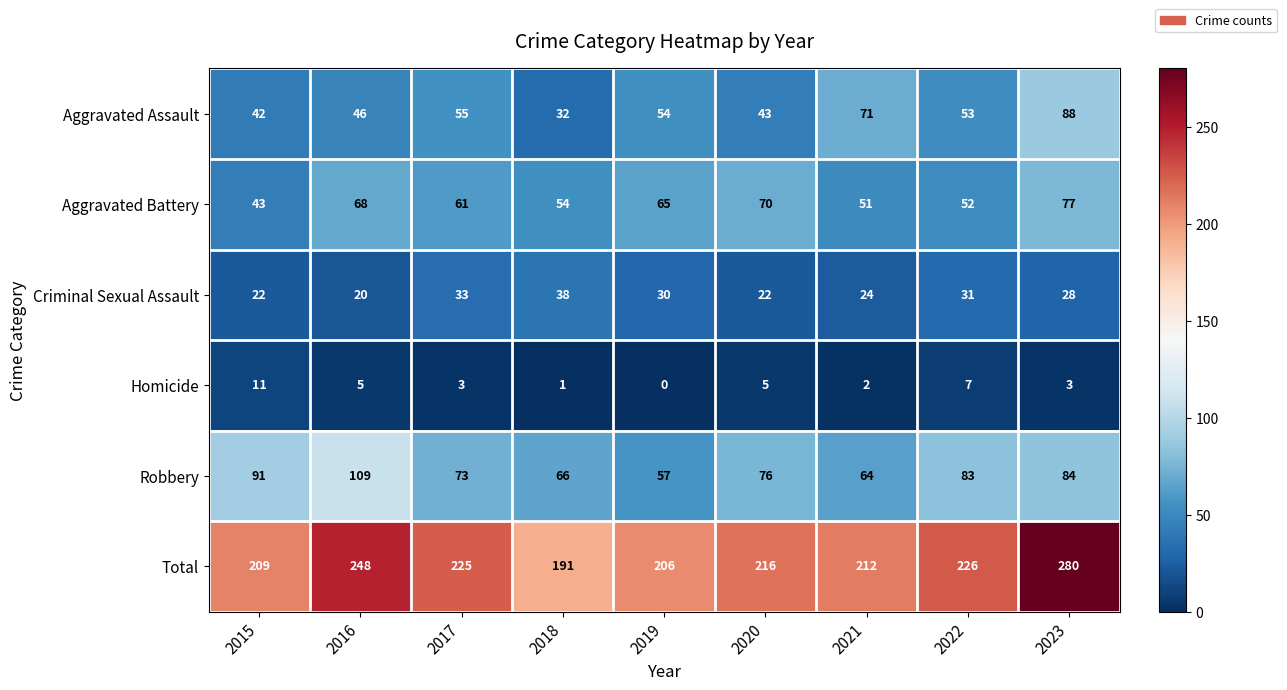

What is the minimum value for Aggravated Battery?

43